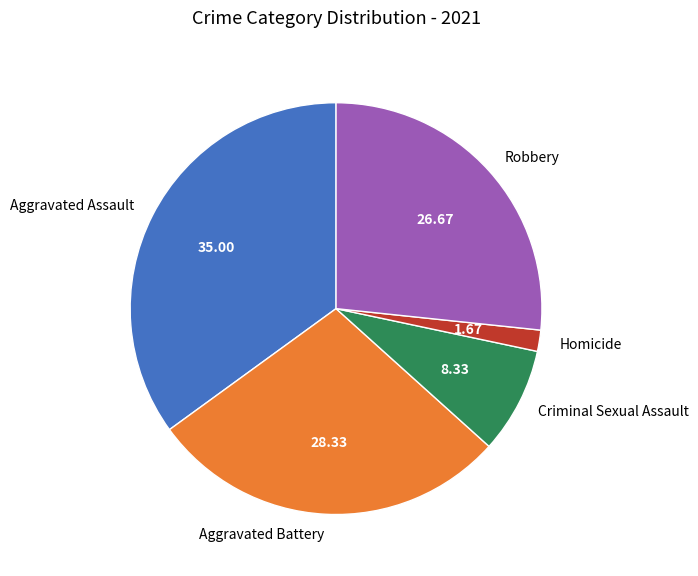

How many slices are in this pie chart?

5